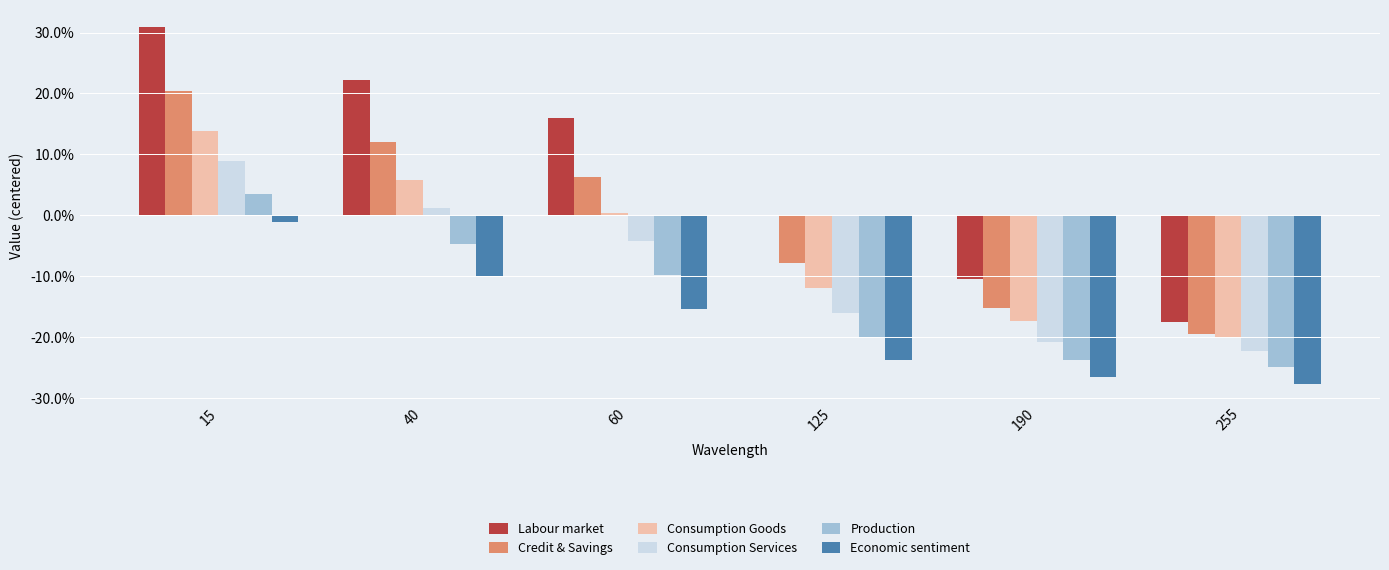

What are all the series names shown in the legend?

Labour market, Credit & Savings, Consumption Goods, Consumption Services, Production, Economic sentiment